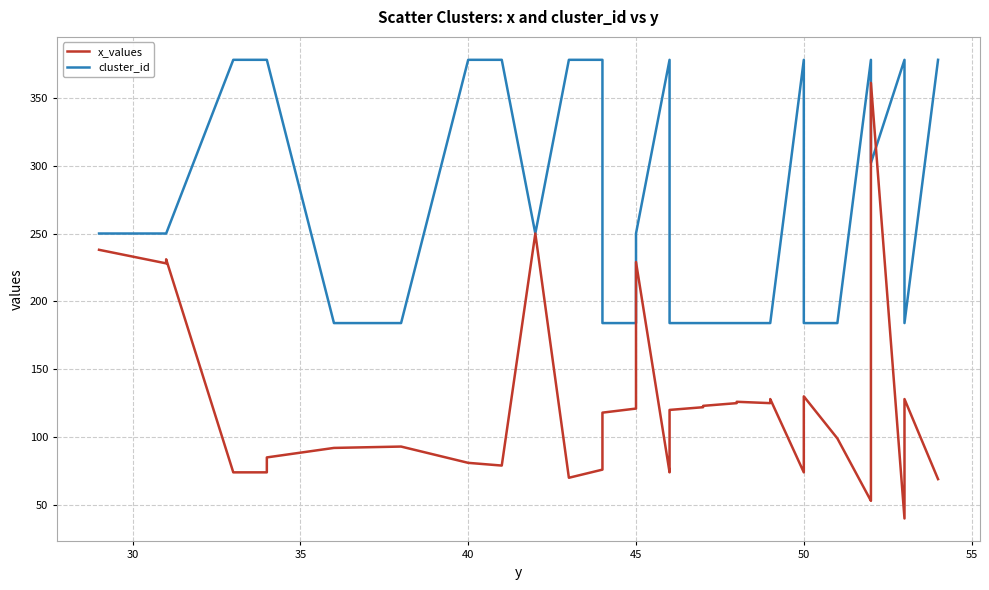

At how many categories does at least one series exceed 221?

22